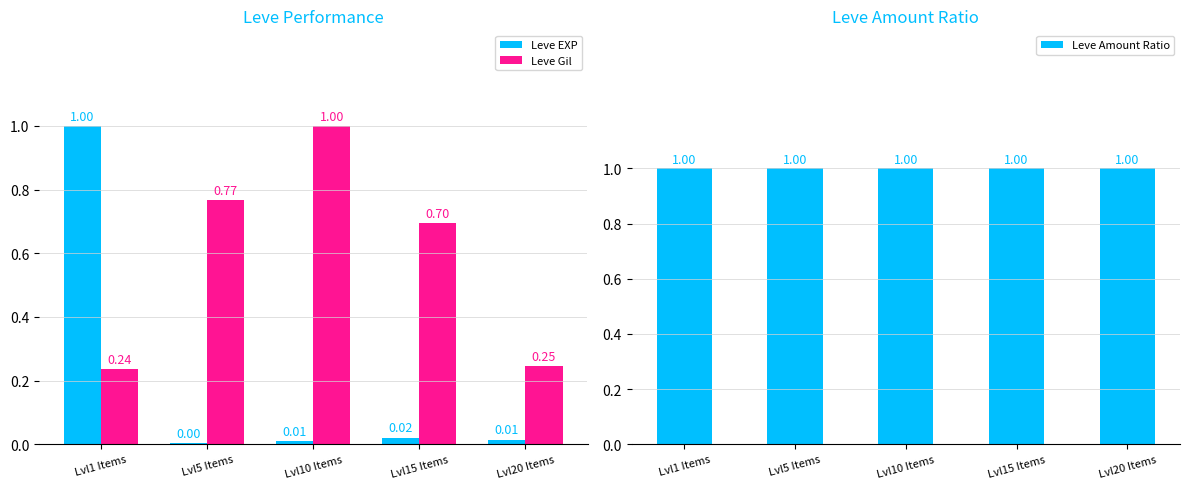

What is the label of the 2nd bar from the right?

Lvl15 Items